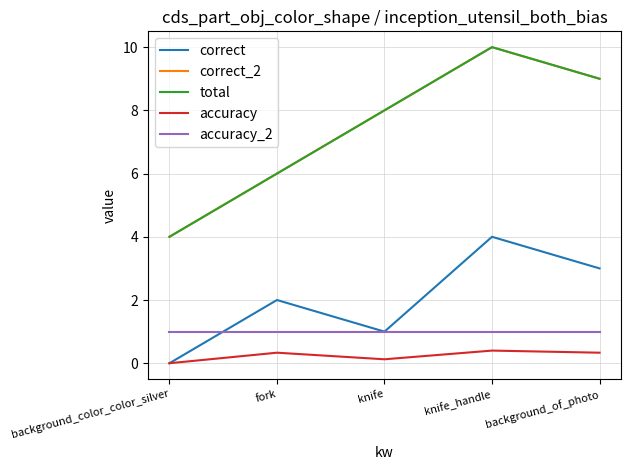

Reading left to right, list all the values displayed in this chart.

correct: 0.0	2.0	1.0	4.0	3.0
correct_2: 4.0	6.0	8.0	10.0	9.0
total: 4.0	6.0	8.0	10.0	9.0
accuracy: 0.0	0.3	0.1	0.4	0.3
accuracy_2: 1.0	1.0	1.0	1.0	1.0